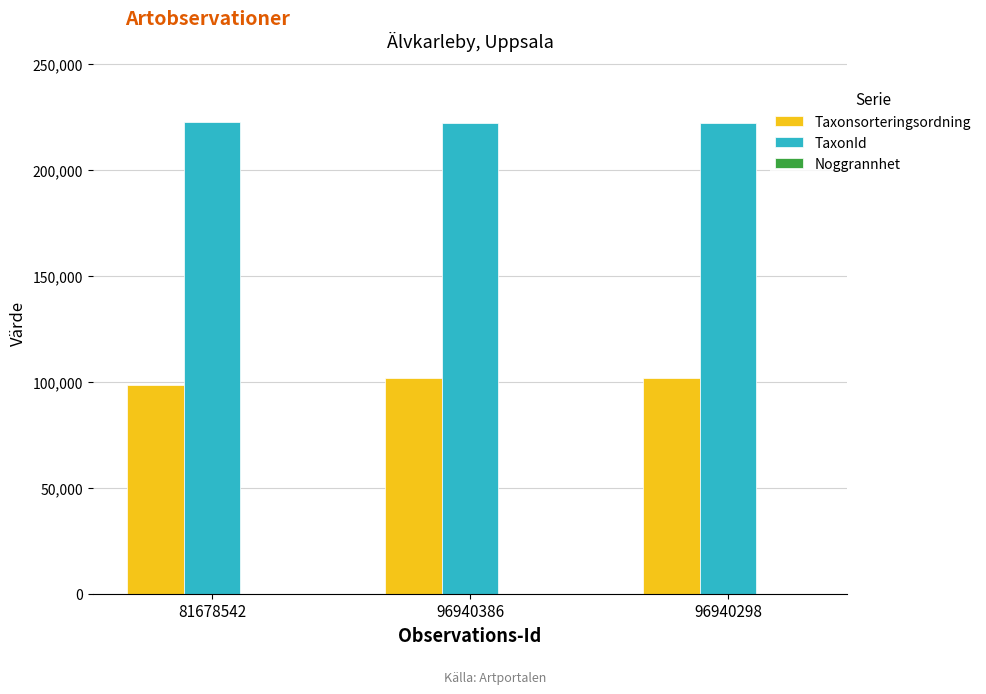

The Taxonsorteringsordning series shows 101680 at 96940298. True or false?

True